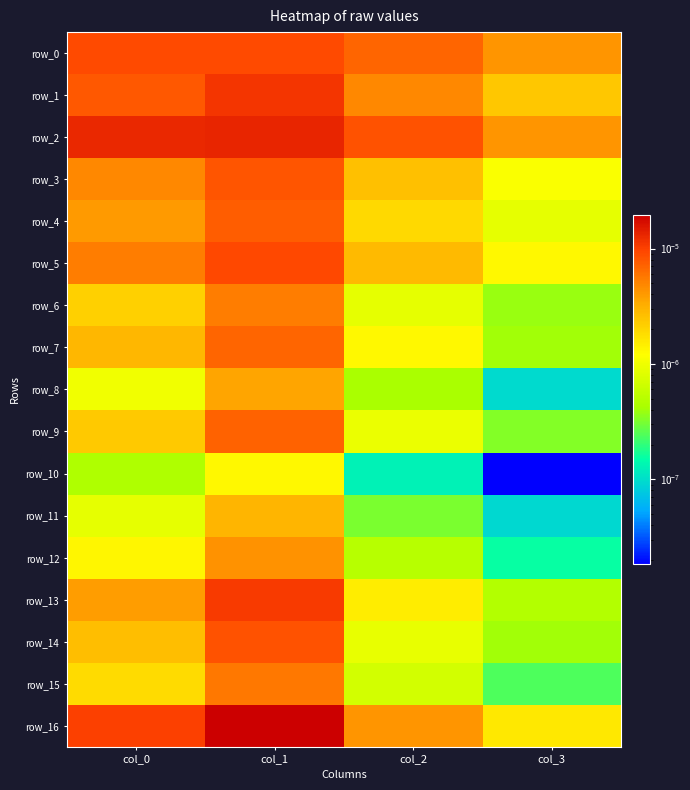

Rank the series by their maximum value, from highest to lowest.

row_16, row_2, row_1, row_13, row_5, row_0, row_14, row_3, row_4, row_9, row_7, row_15, row_6, row_12, row_8, row_11, row_10